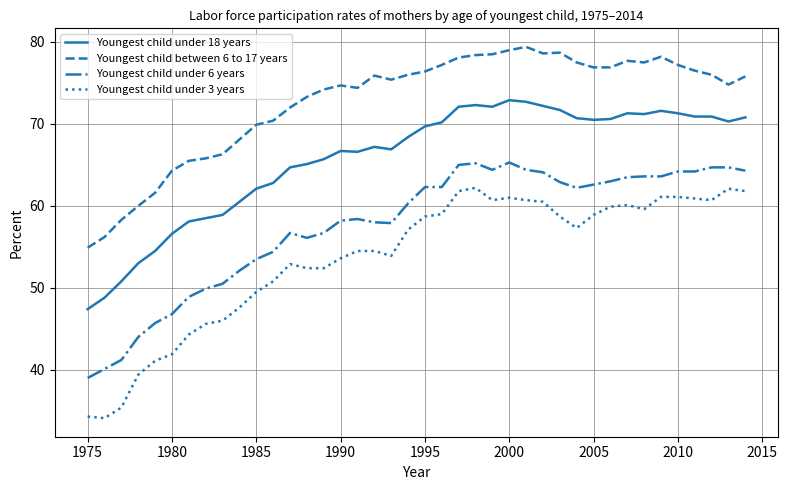

What is the greatest value displayed?

79.4